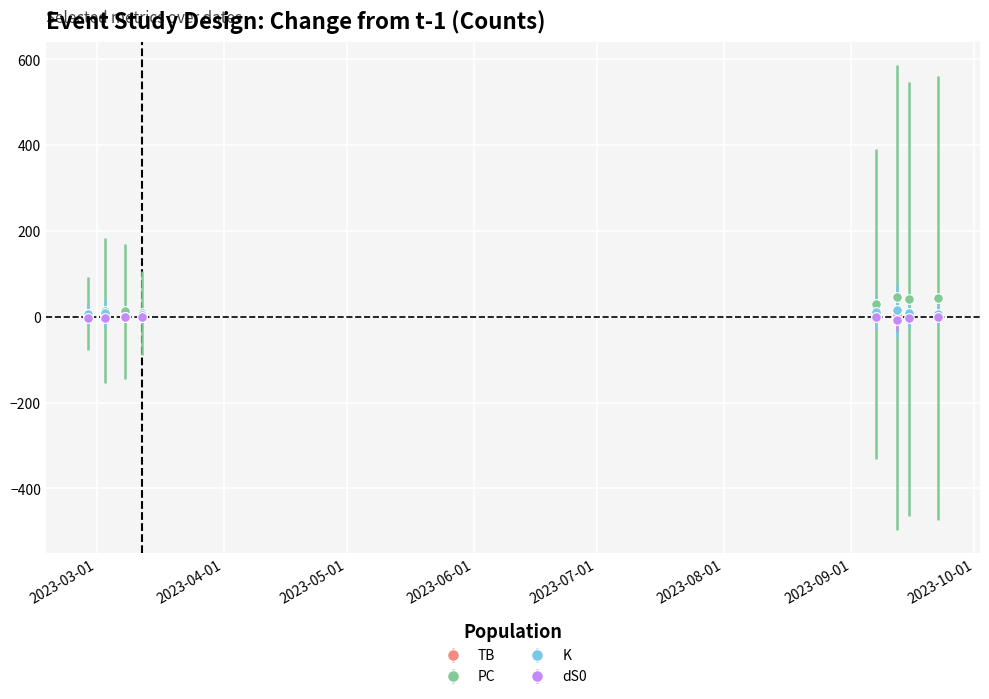

What is the value of the K point at the 1st from the left?

6